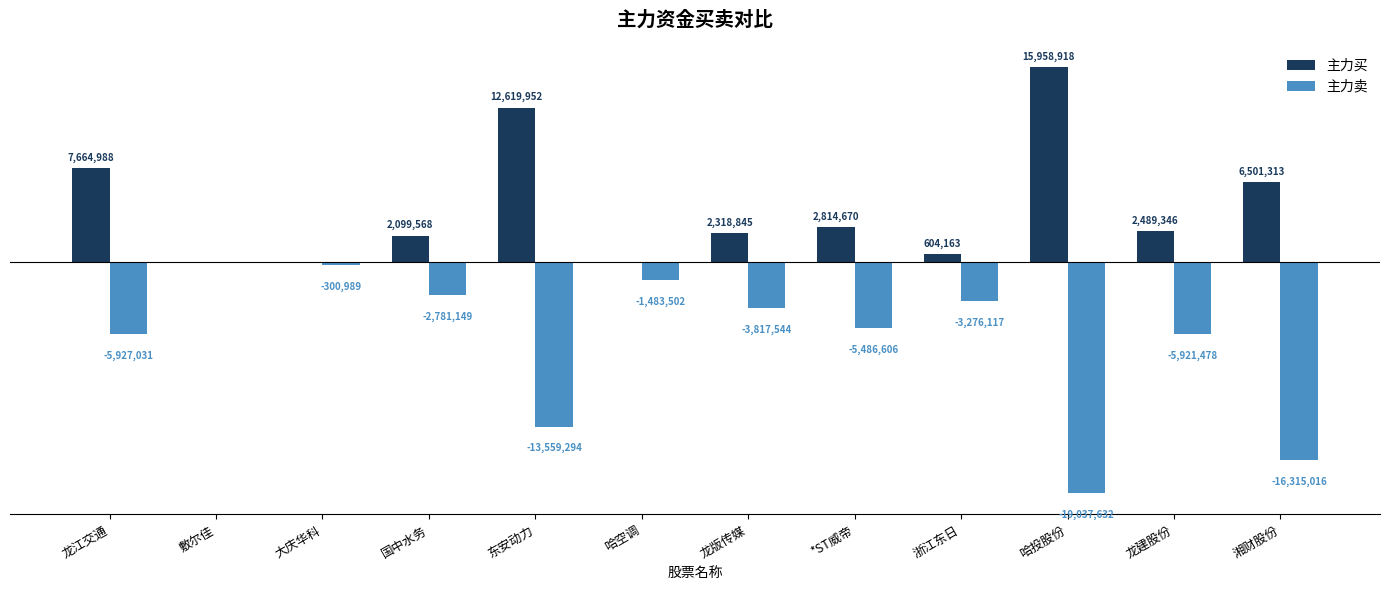

List the labels in order of 主力买 value, largest first.

哈投股份, 东安动力, 龙江交通, 湘财股份, *ST威帝, 龙建股份, 龙版传媒, 国中水务, 浙江东日, 敷尔佳, 大庆华科, 哈空调